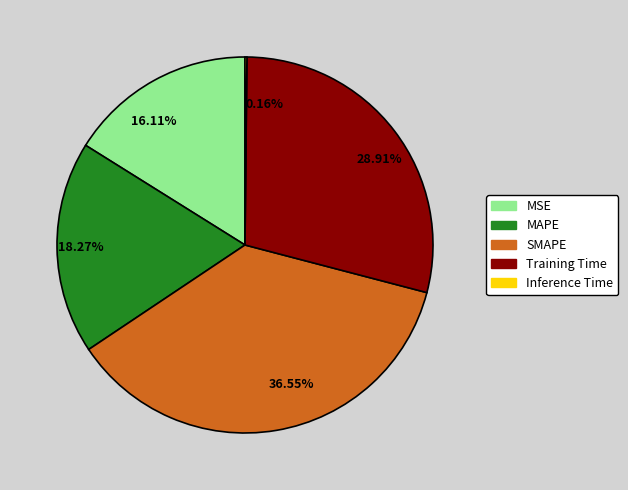

True or false: MAPE accounts for 4% of the total.

False